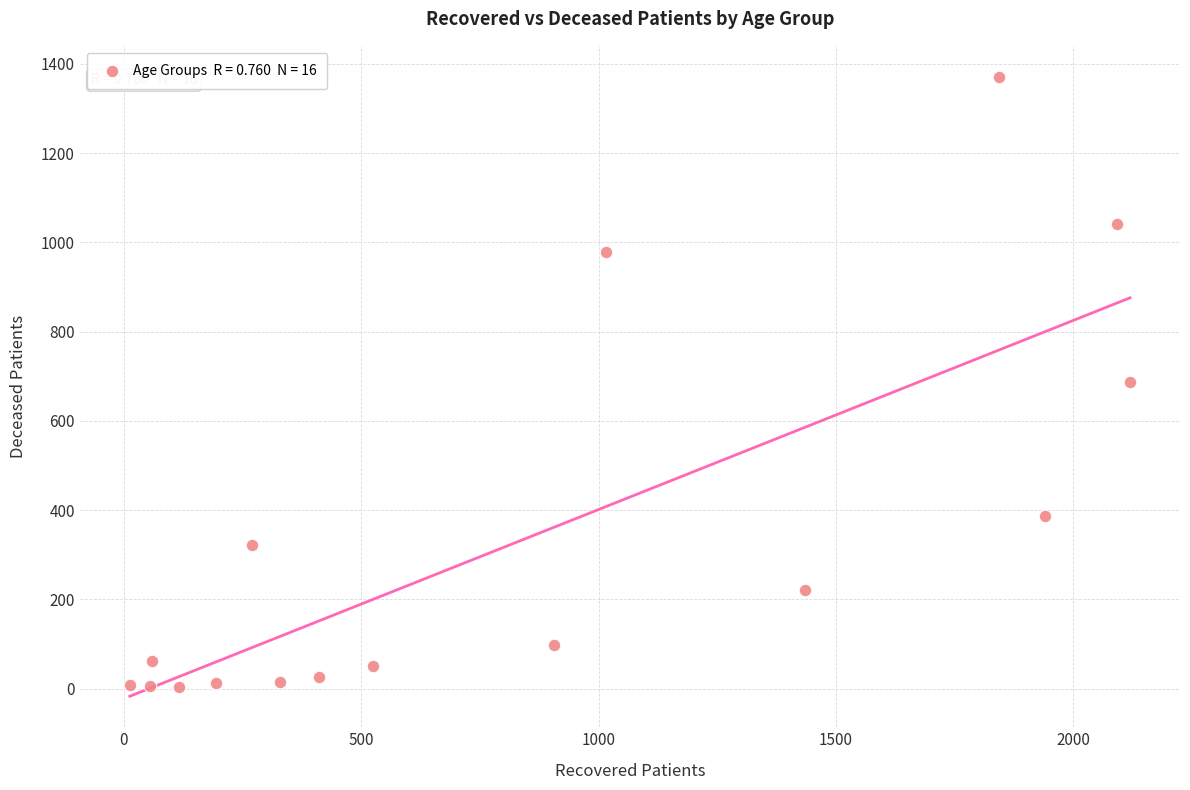

What is the range of Y values (max minus min)?

1368